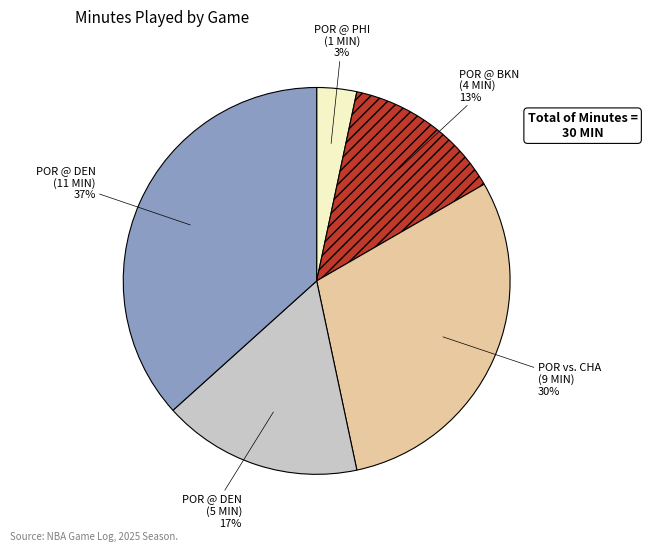

To the nearest percent, what is the average slice percentage?

20%